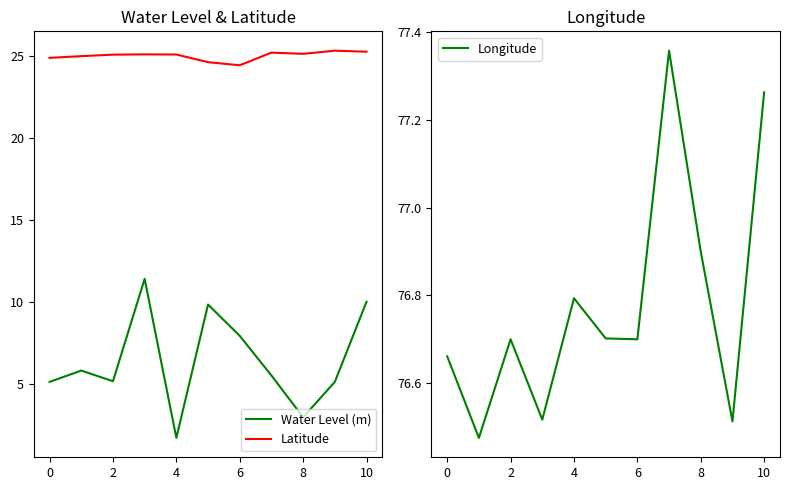

Between 7 and 6, which is larger?

6